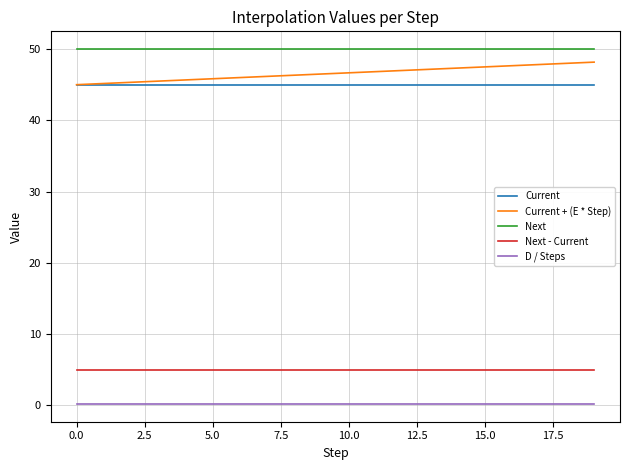

Which series has the largest range (max minus min)?

Current + (E * Step)